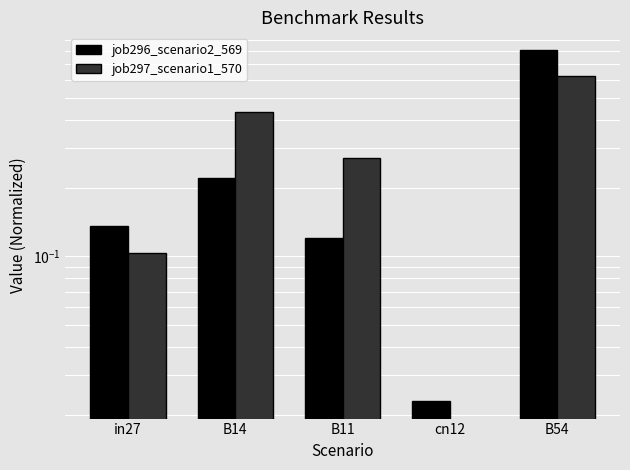

Read the job297_scenario1_570 value at B54.

0.6